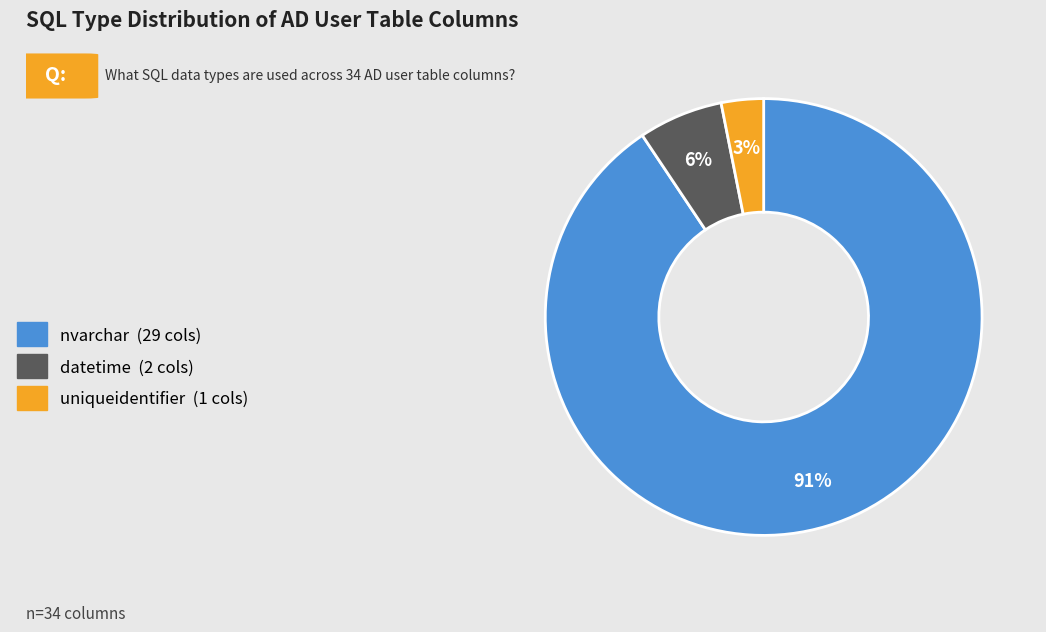

Does nvarchar represent more than half of the total?

Yes